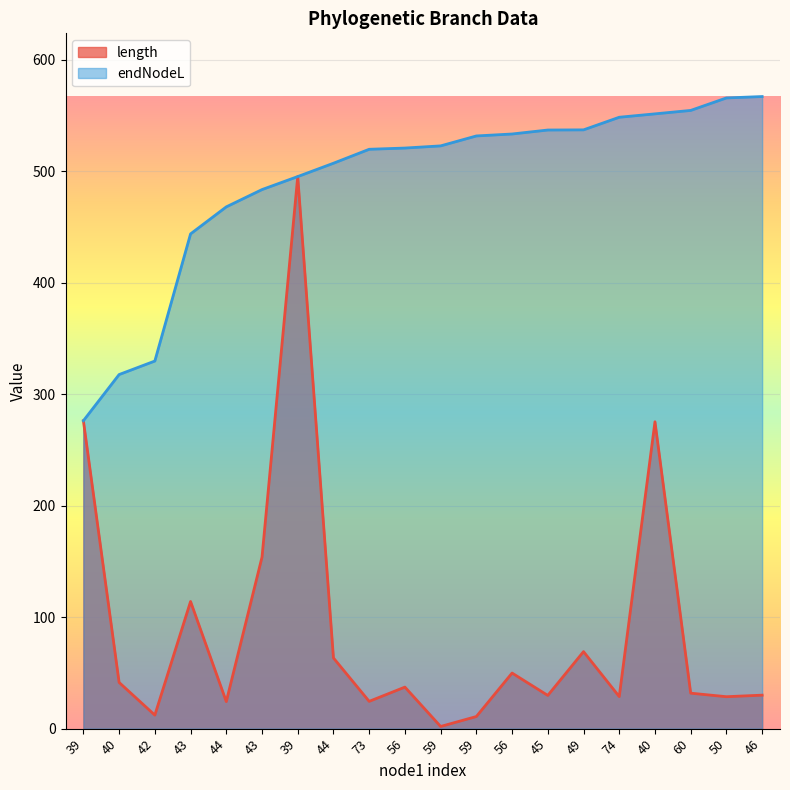

What is the average value of the length series?

89.9